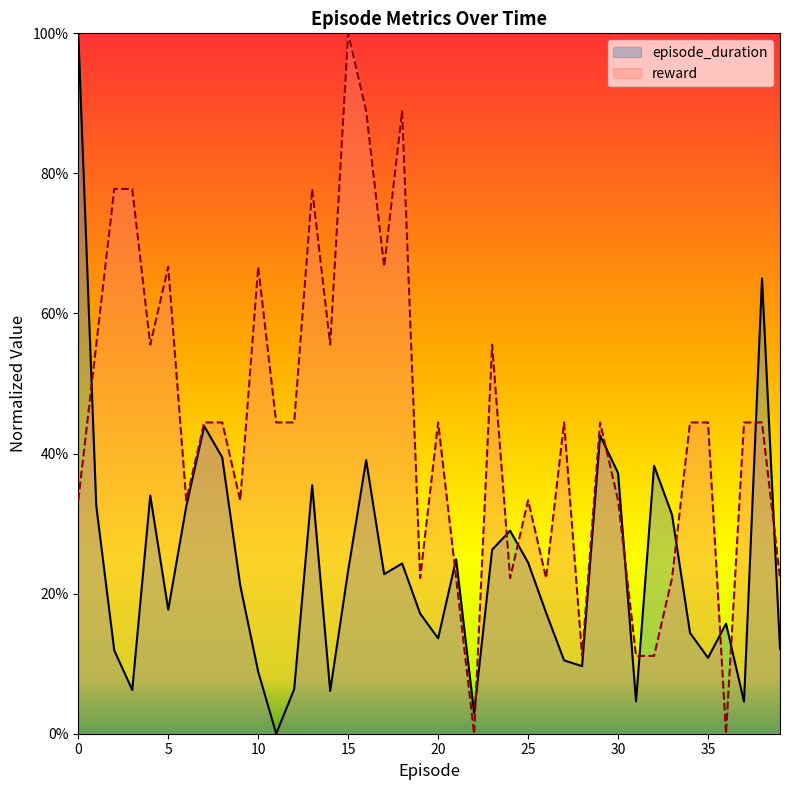

How many values in reward are above zero?

38